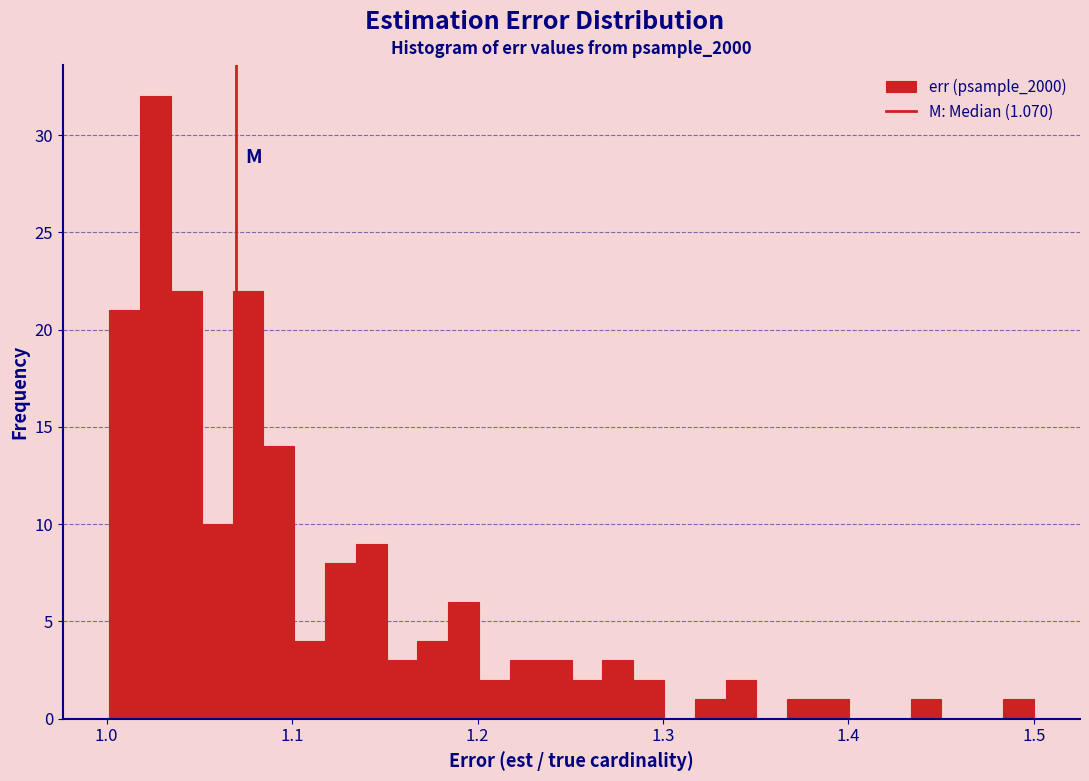

Read against the x-axis, roughly where is the centre of the tallest bar?

1.03